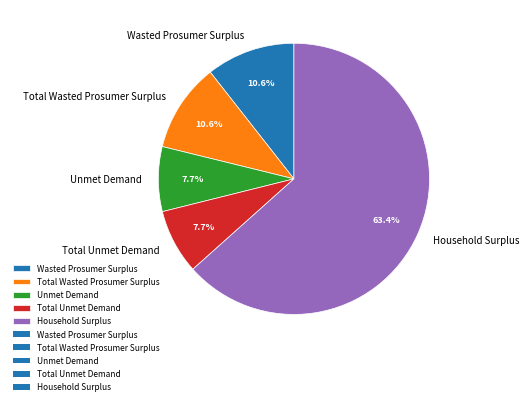

To the nearest percent, what portion does Wasted Prosumer Surplus represent?

11%